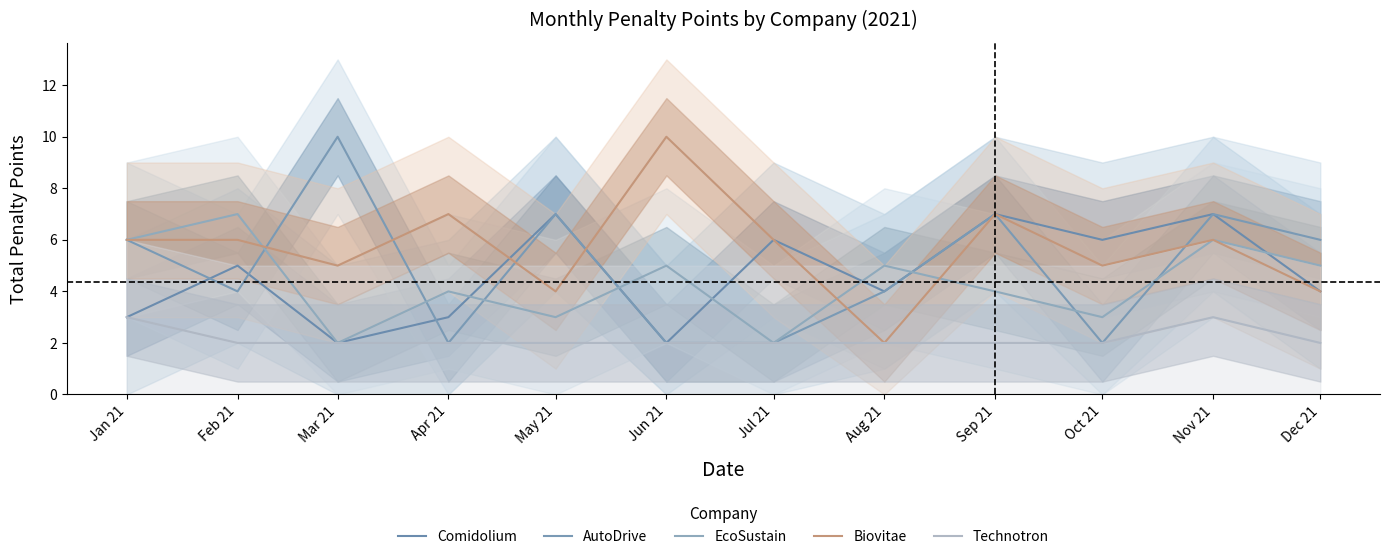

Reading left to right, extract all data points from this chart.

Comidolium: 3	5	2	3	7	2	6	4	7	6	7	4
AutoDrive: 6	4	10	2	7	2	2	4	7	2	7	6
EcoSustain: 6	7	2	4	3	5	2	5	4	3	6	5
Biovitae: 6	6	5	7	4	10	6	2	7	5	6	4
Technotron: 3	2	2	2	2	2	2	2	2	2	3	2